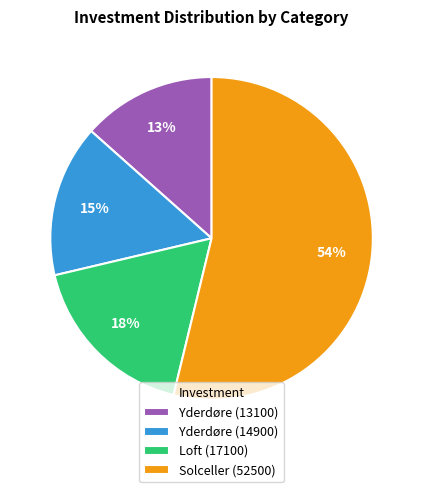

How many segments does this pie chart have?

4